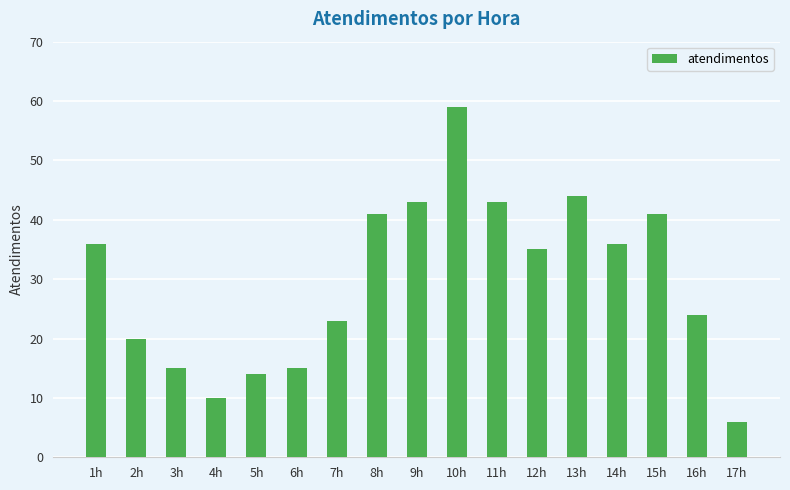

What is the sum of the values at 11h and 12h?

78